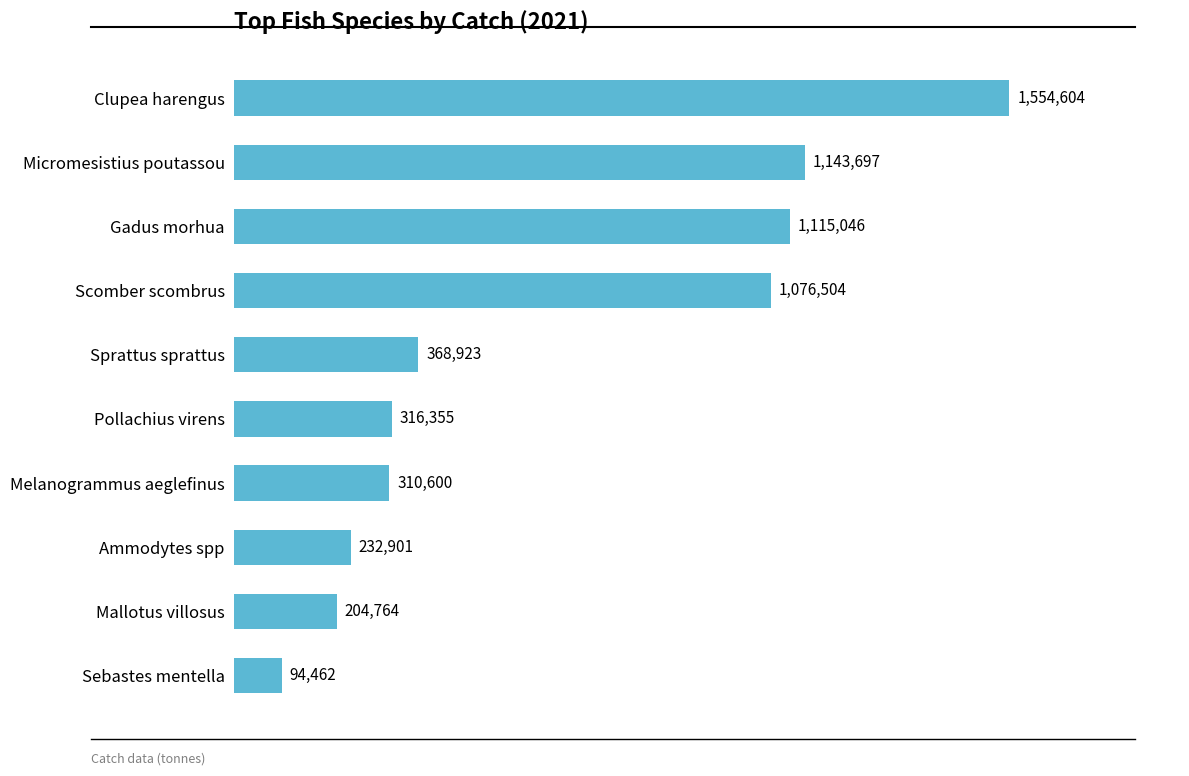

What is the sum of all values?

6417855.4